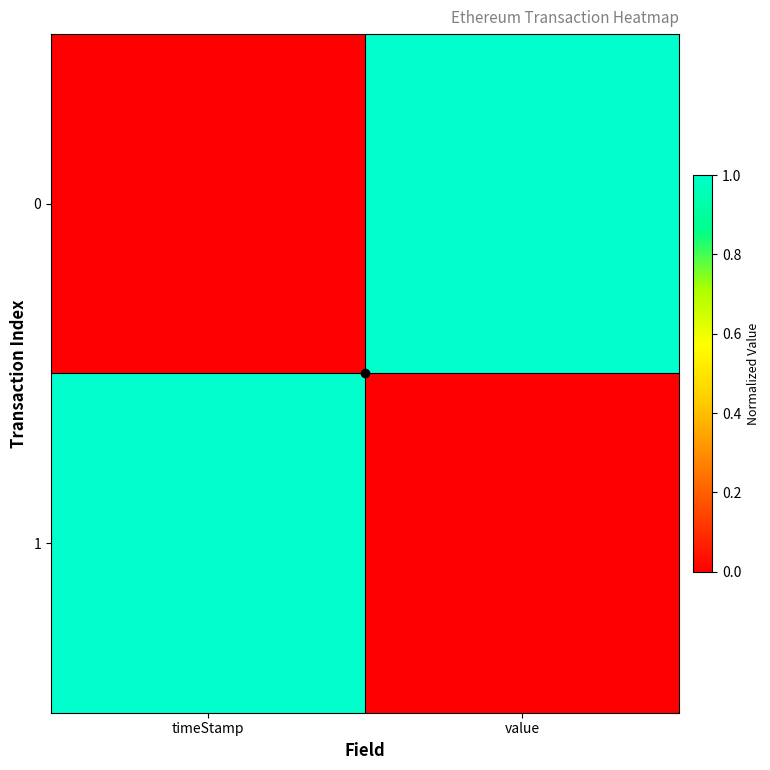

List the series in order of their peak value, lowest first.

0, 1